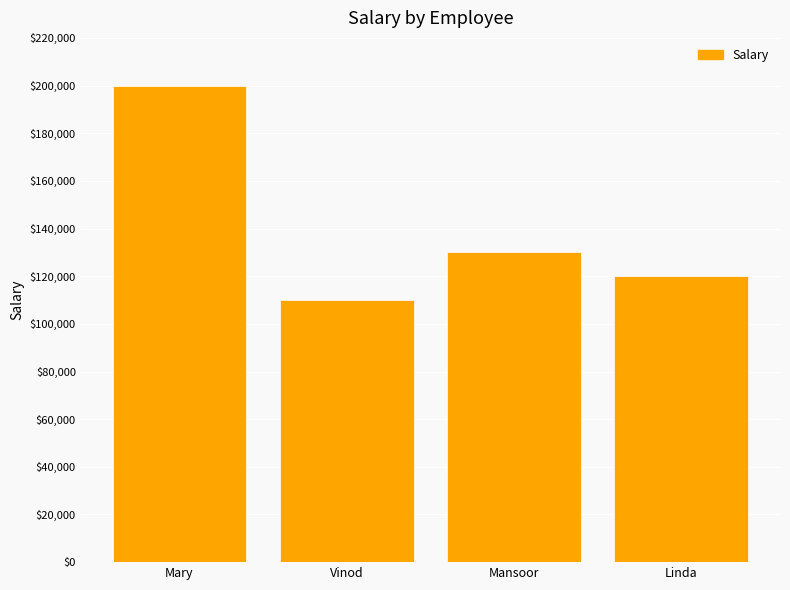

What value does the data have at Mansoor, to the nearest 50?

130000